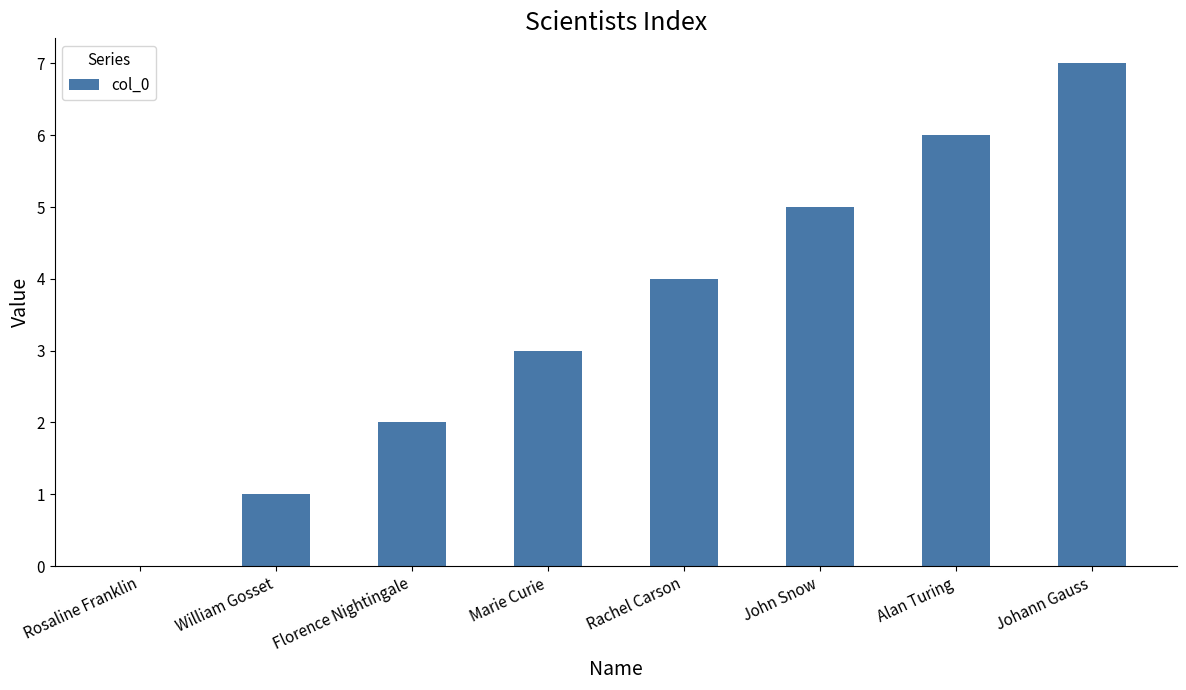

True or false: the data shows 1 at William Gosset.

True